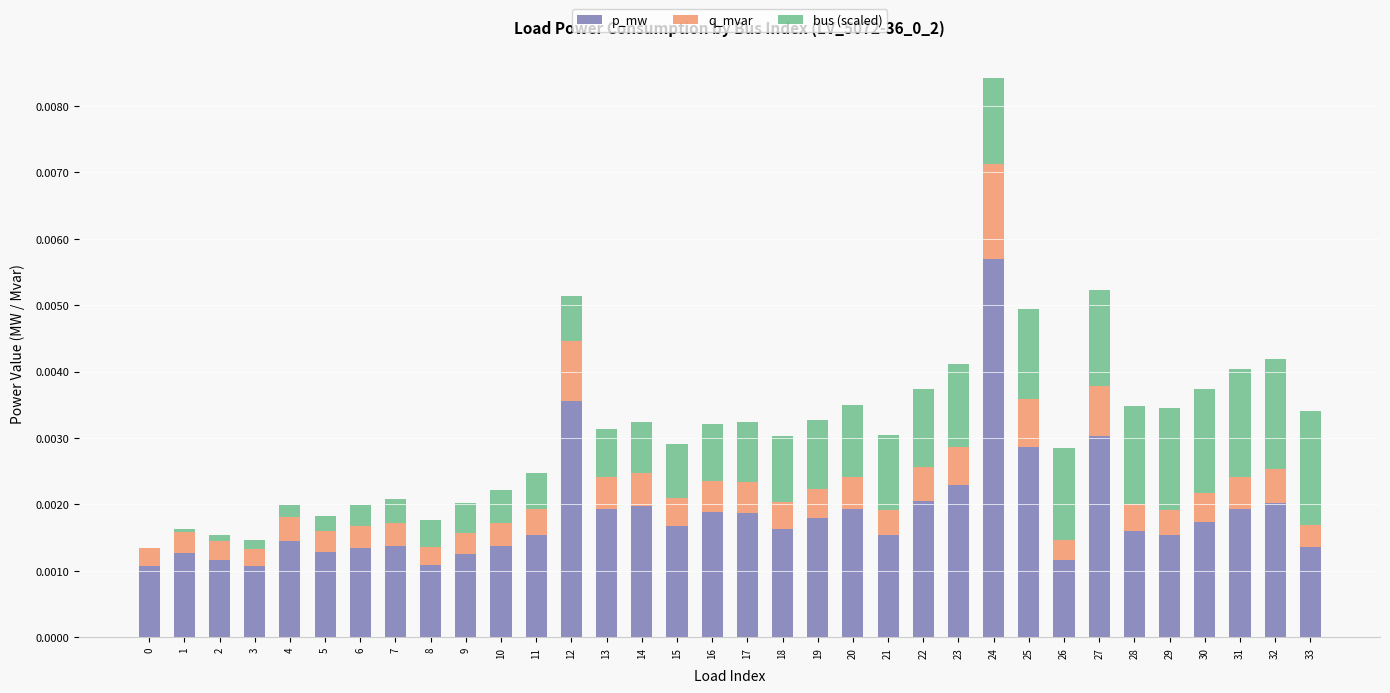

Are the bars horizontal?

No